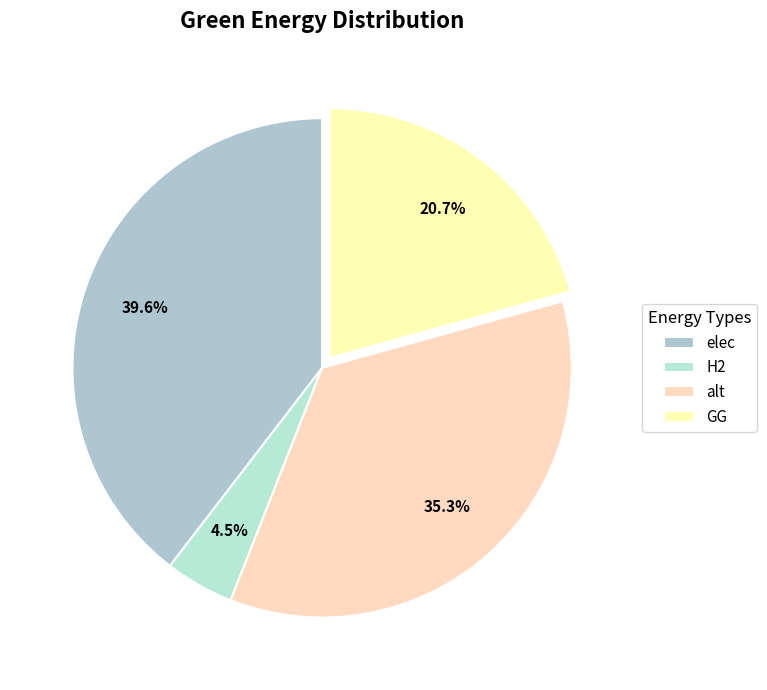

What percentage do alt and GG together represent?

56.0%